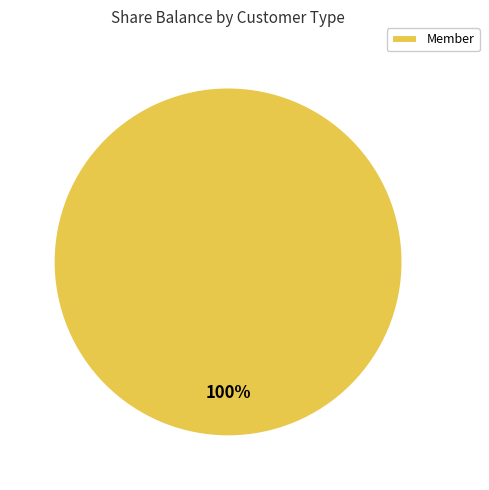

How many slices are in this pie chart?

1